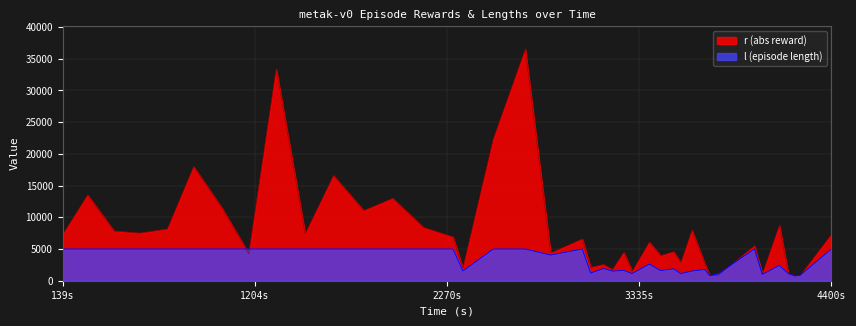

What is the highest value of the r (abs reward) series?

36479.6